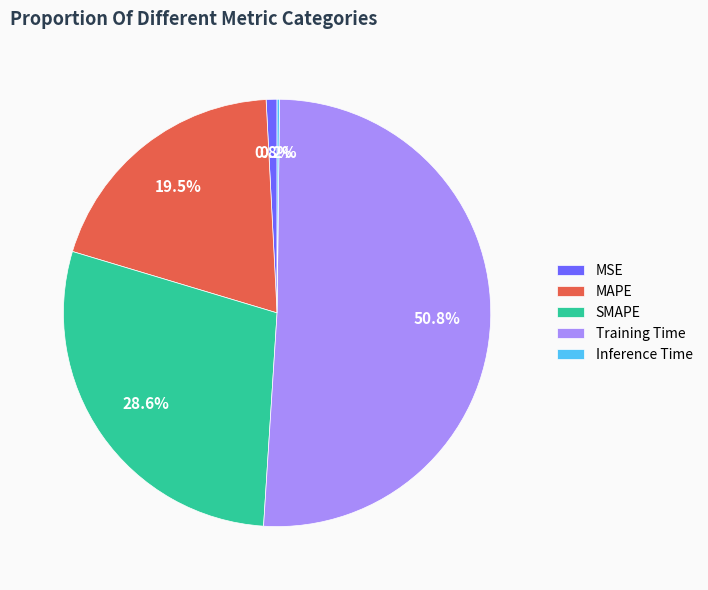

Which has a higher value, Training Time or SMAPE?

Training Time